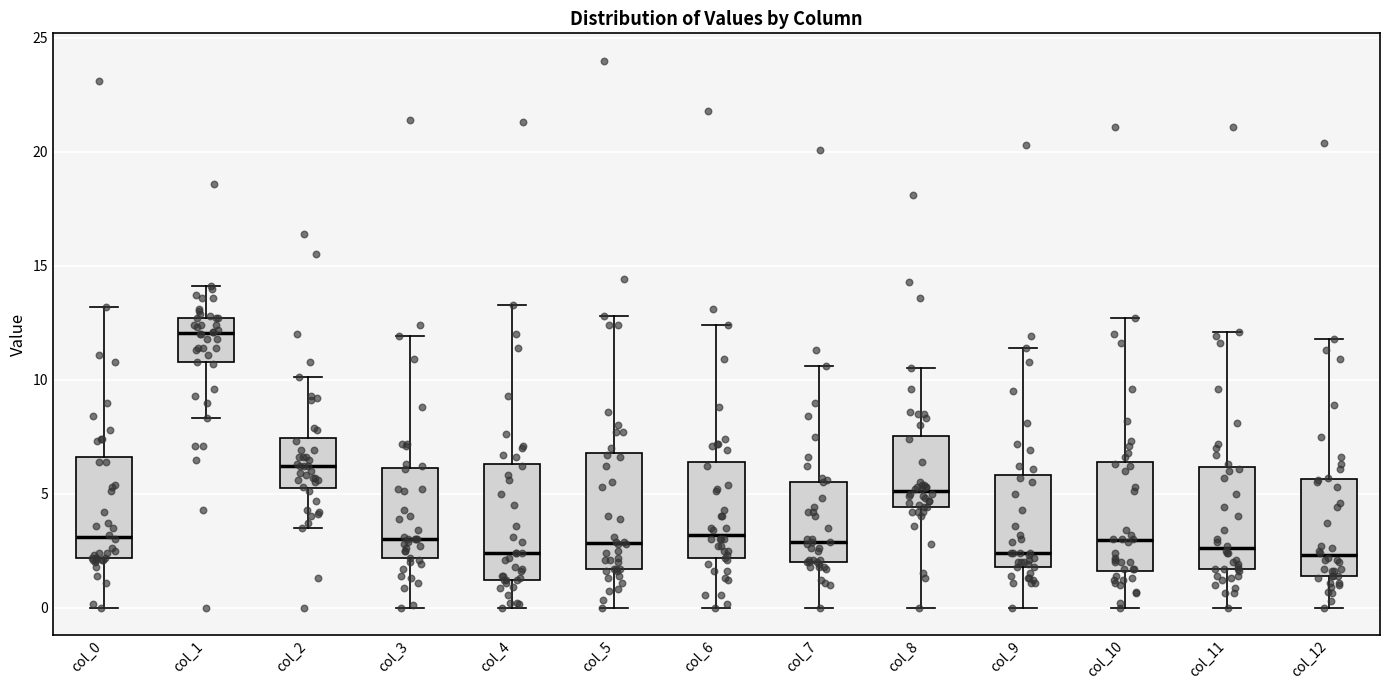

Reading left to right, read every box against the y-axis: the position of its median line, the range the box covers, and the ends of its whiskers. The values are not printed on the chart, so give them approximately, as read against the axis.

col_0: median 3.0, box 2.0 to 6.5, whiskers 0.0 to 13.0
col_1: median 12.0, box 11.0 to 12.5, whiskers 8.5 to 14.0
col_2: median 6.0, box 5.5 to 7.5, whiskers 3.5 to 10.0
col_3: median 3.0, box 2.0 to 6.0, whiskers 0.0 to 12.0
col_4: median 2.5, box 1.0 to 6.5, whiskers 0.0 to 13.5
col_5: median 3.0, box 1.5 to 7.0, whiskers 0.0 to 13.0
col_6: median 3.0, box 2.0 to 6.5, whiskers 0.0 to 12.5
col_7: median 3.0, box 2.0 to 5.5, whiskers 0.0 to 10.5
col_8: median 5.0, box 4.5 to 7.5, whiskers 0.0 to 10.5
col_9: median 2.5, box 2.0 to 6.0, whiskers 0.0 to 11.5
col_10: median 3.0, box 1.5 to 6.5, whiskers 0.0 to 12.5
col_11: median 2.5, box 1.5 to 6.0, whiskers 0.0 to 12.0
col_12: median 2.5, box 1.5 to 5.5, whiskers 0.0 to 12.0